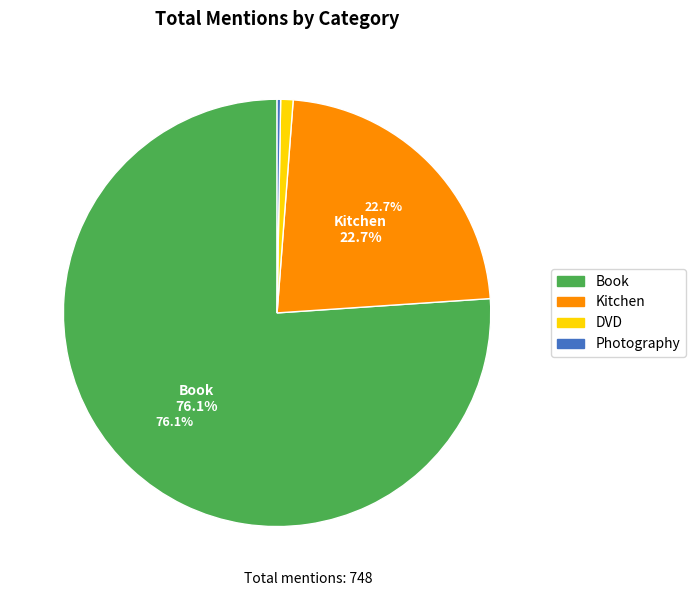

What percentage is the Book slice, to the nearest percent?

76%